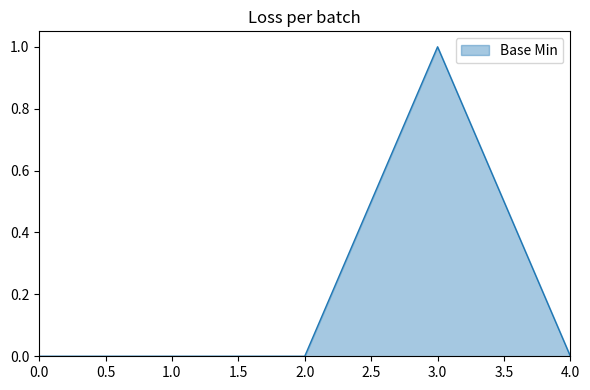

Does the chart have visible grid lines?

No